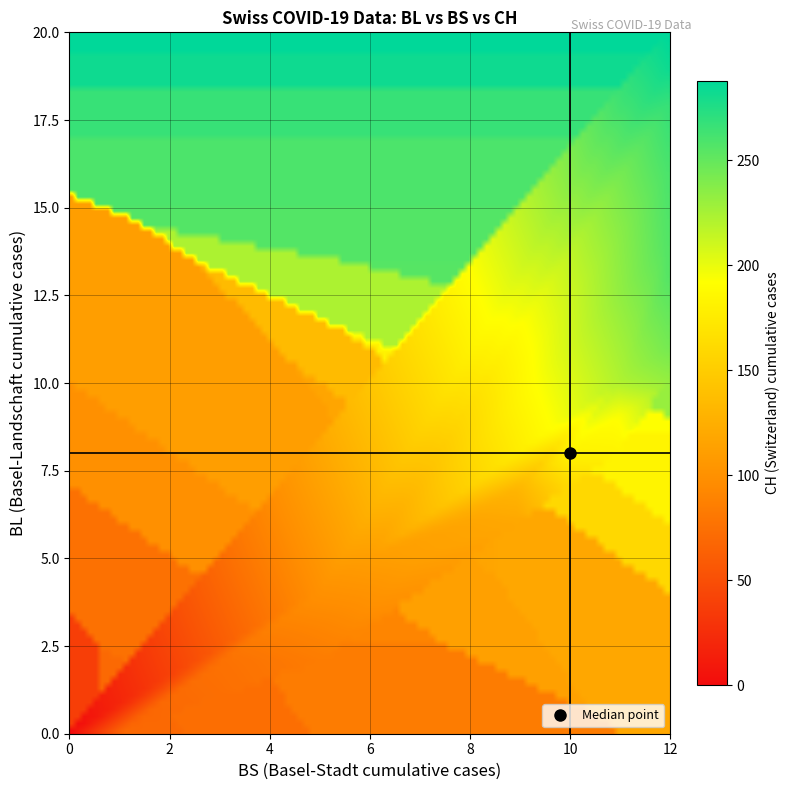

Reading left to right, list all the values displayed in this chart.

BL_vals: 0	0	0	0	0	0	1	2	2	3	4	5	5	6	6	7	7	7	7	8	8	8	9	9	9	9	9	10	10	10	10	11	11	11	13	14	16	18	19	20
BS_vals: 0	0	0	0	1	1	3	3	5	5	5	6	7	8	9	9	9	9	10	10	10	11	11	11	11	11	11	11	11	11	12	12	12	12	12	12	12	12	12	12
CH_vals: 0	1	38	51	66	70	74	76	84	91	100	111	113	117	119	131	135	138	160	182	182	183	192	193	204	214	217	220	221	223	231	243	249	250	255	256	259	267	282	288